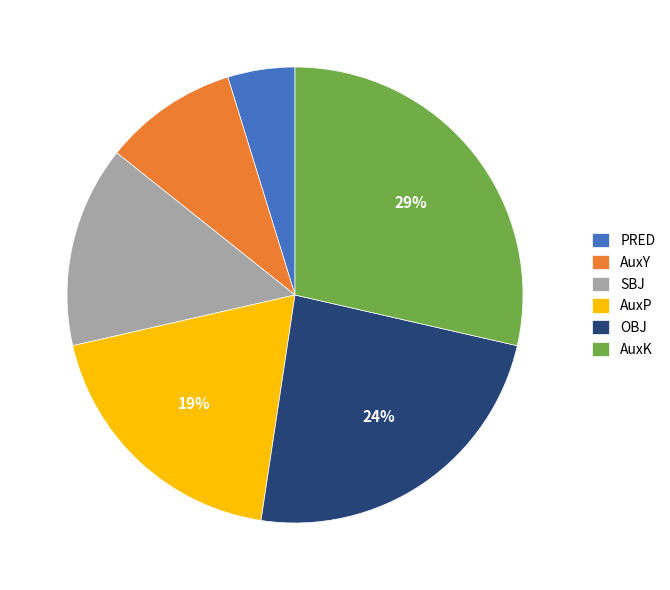

True or false: AuxY accounts for 10% of the total.

True